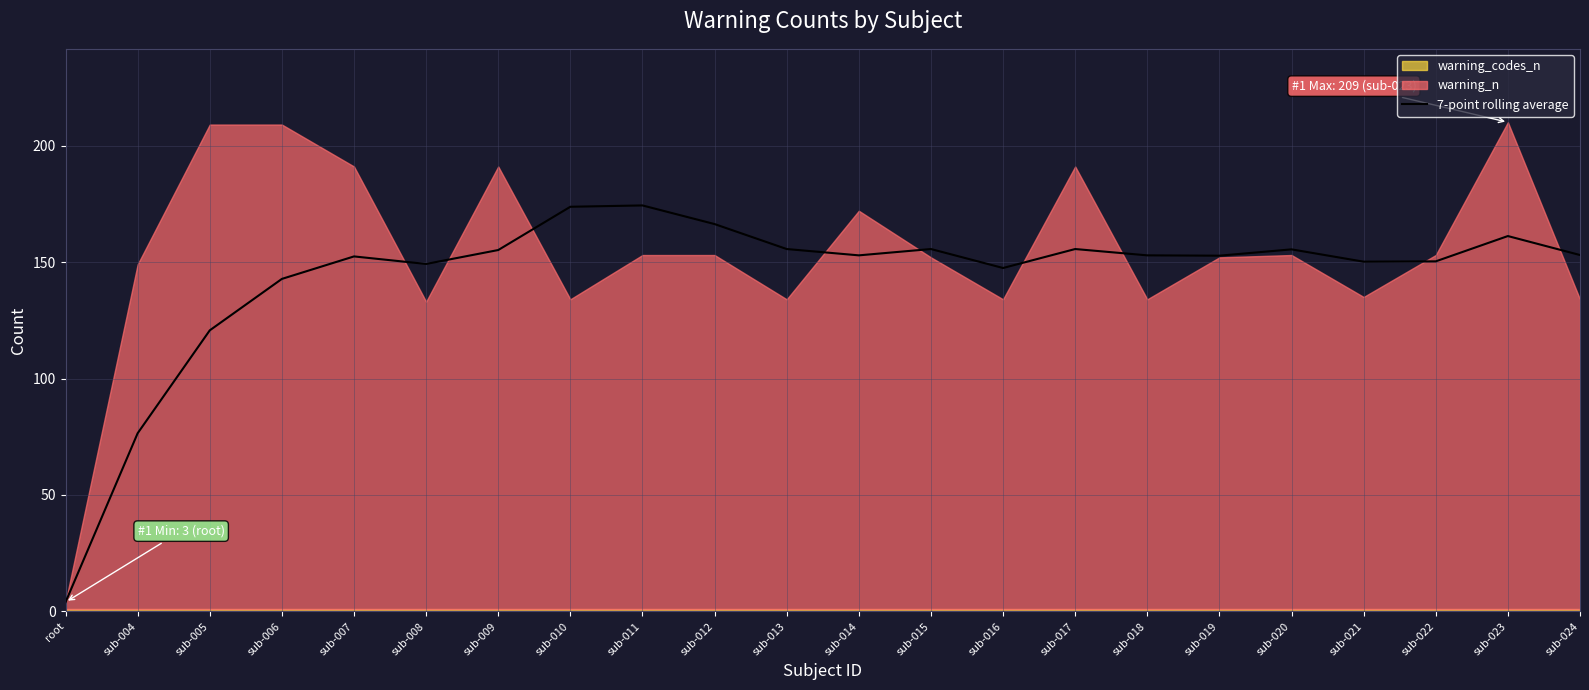

What is the label of the 10th point from the left?

sub-012